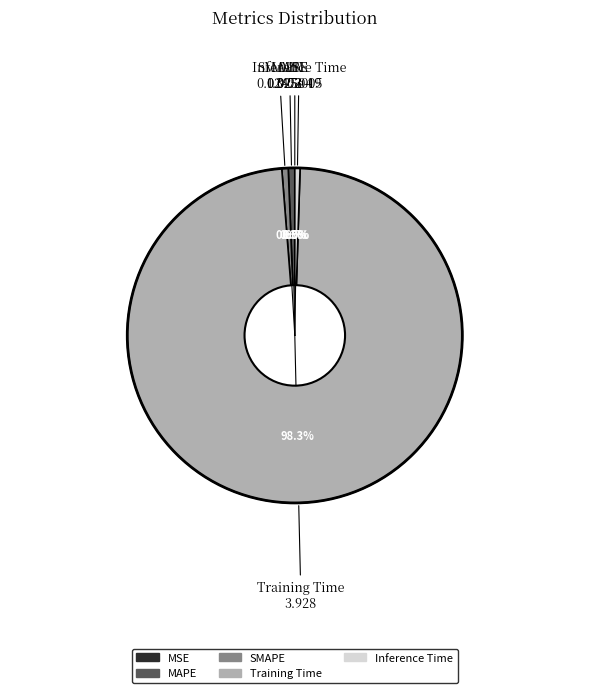

Combined, do Inference Time and SMAPE account for over 50%?

No